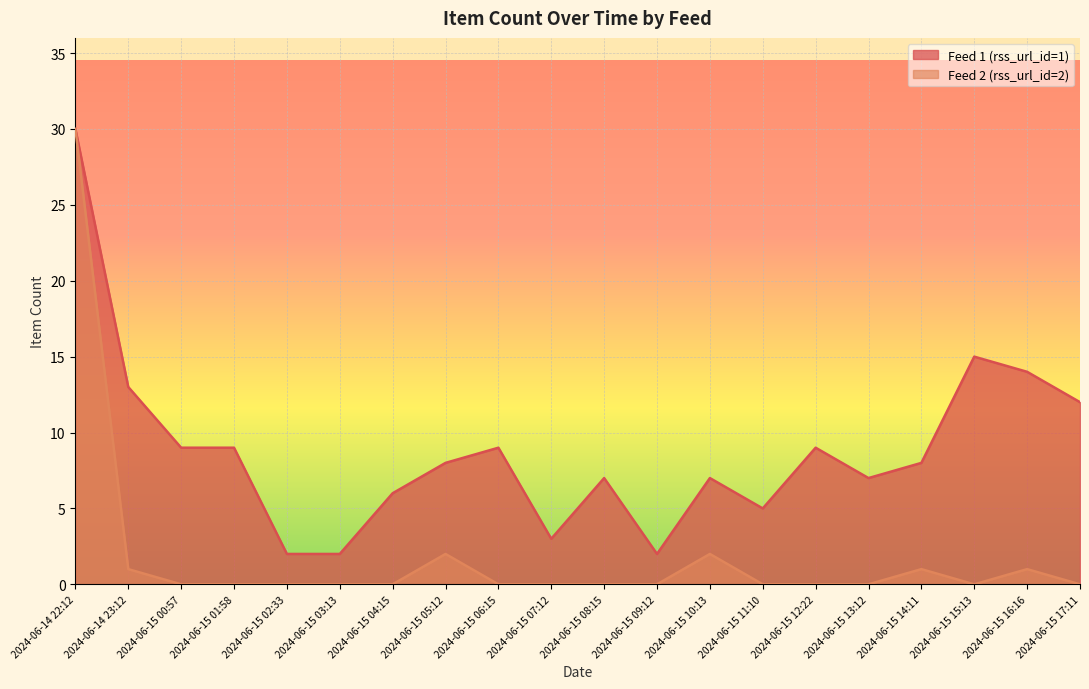

At 2024-06-15 02:33, list the series in order from smallest to largest.

Feed 2 (rss_url_id=2), Feed 1 (rss_url_id=1)